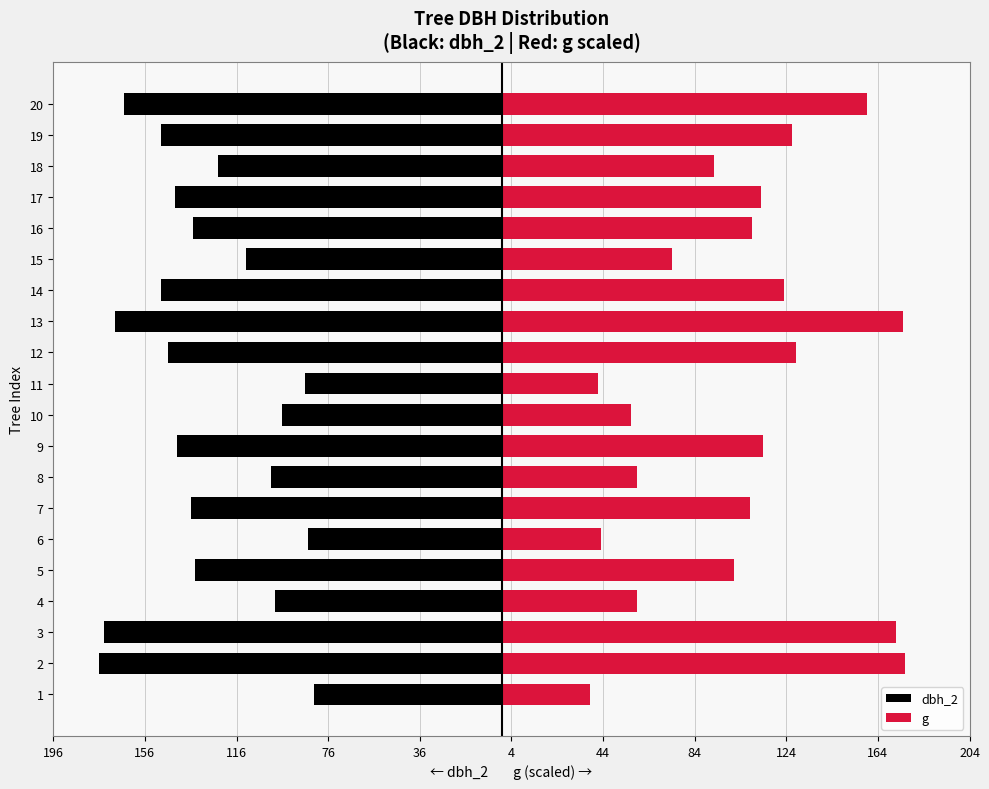

Read the g value at 1.

38.1